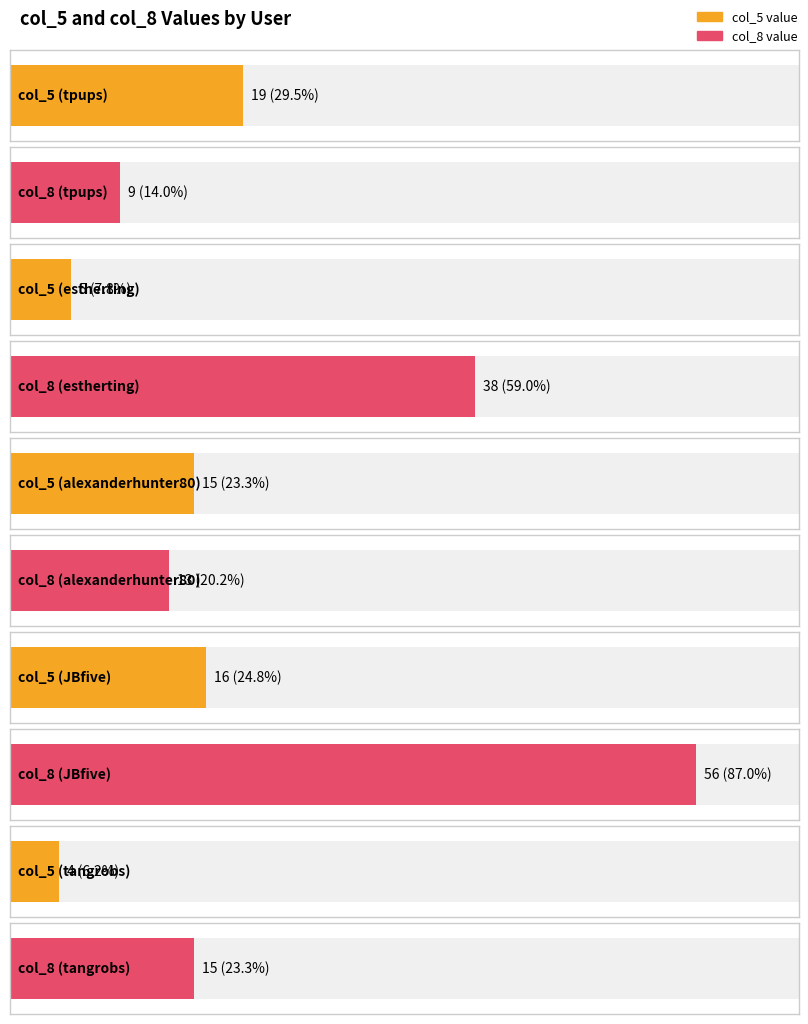

Count the number of categories in the chart.

5